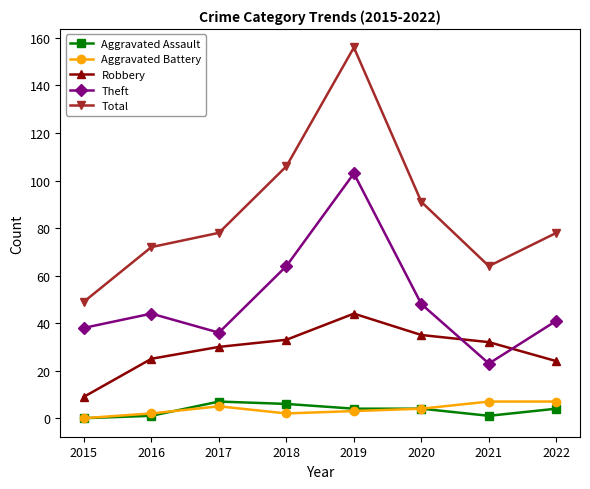

True or false: Theft has a value of 23 at 2021.

True